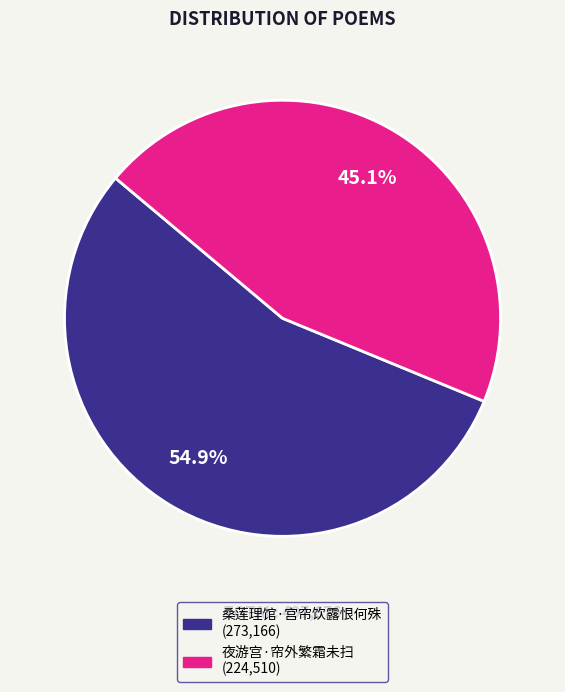

To the nearest percent, what is the combined percentage of 桑莲理馆·宫帘饮露恨何殊 and 夜游宫·帘外繁霜未扫?

100%